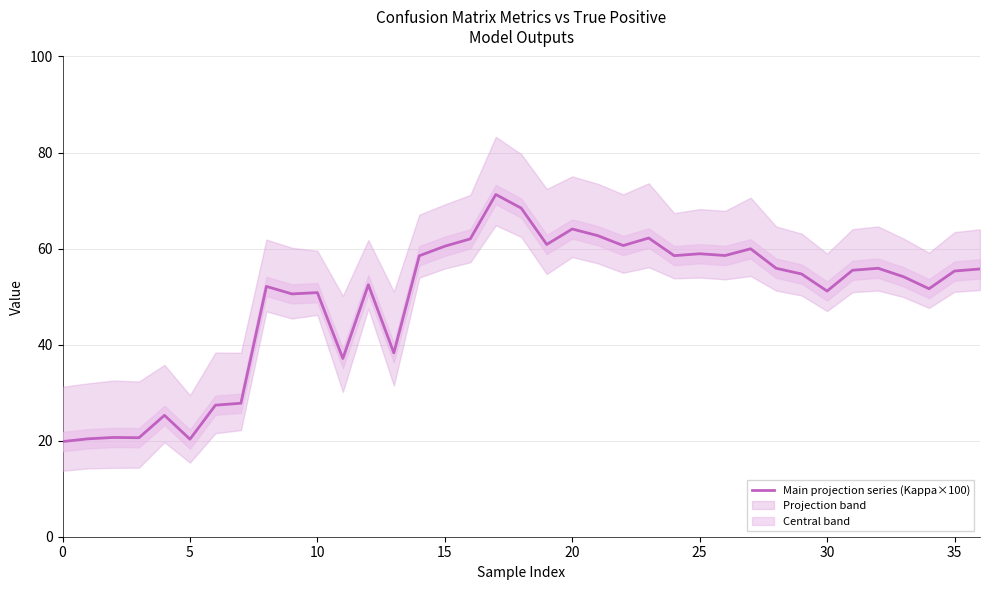

Does the chart have visible grid lines?

Yes